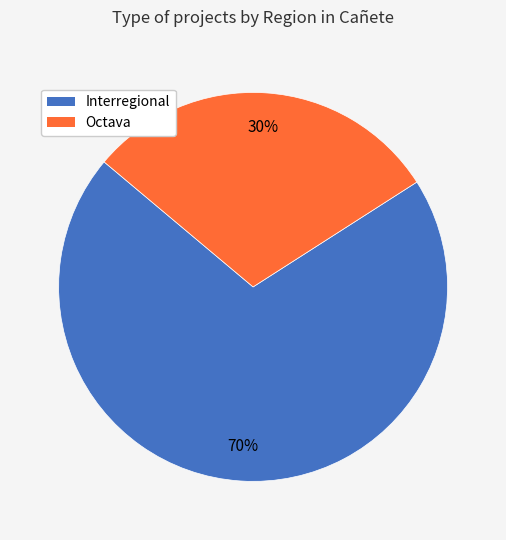

To the nearest percent, what portion does Octava represent?

30%